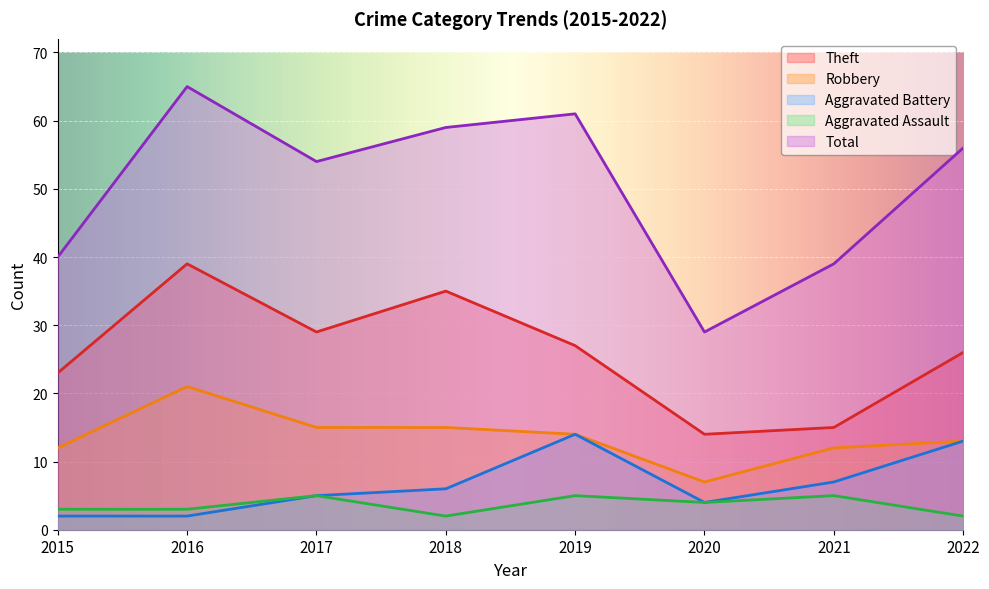

True or false: Aggravated Assault and Robbery intersect in this chart.

False